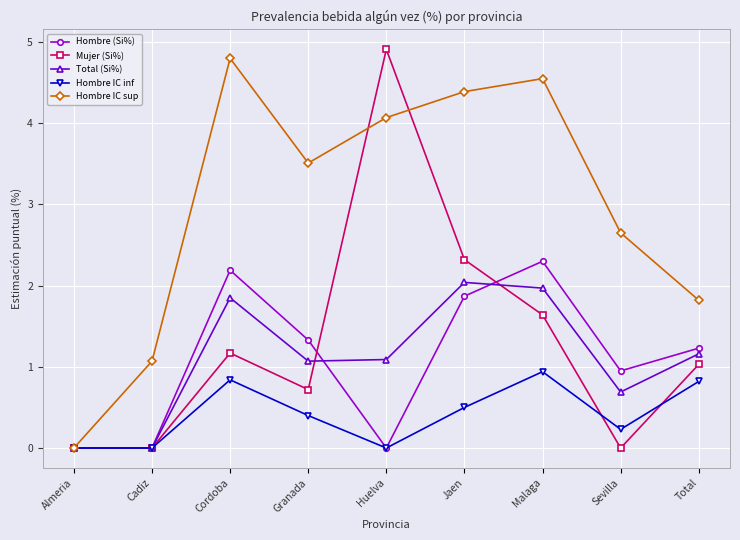

List the labels in order of Hombre IC sup value, largest first.

Cordoba, Malaga, Jaen, Huelva, Granada, Sevilla, Total, Cadiz, Almeria